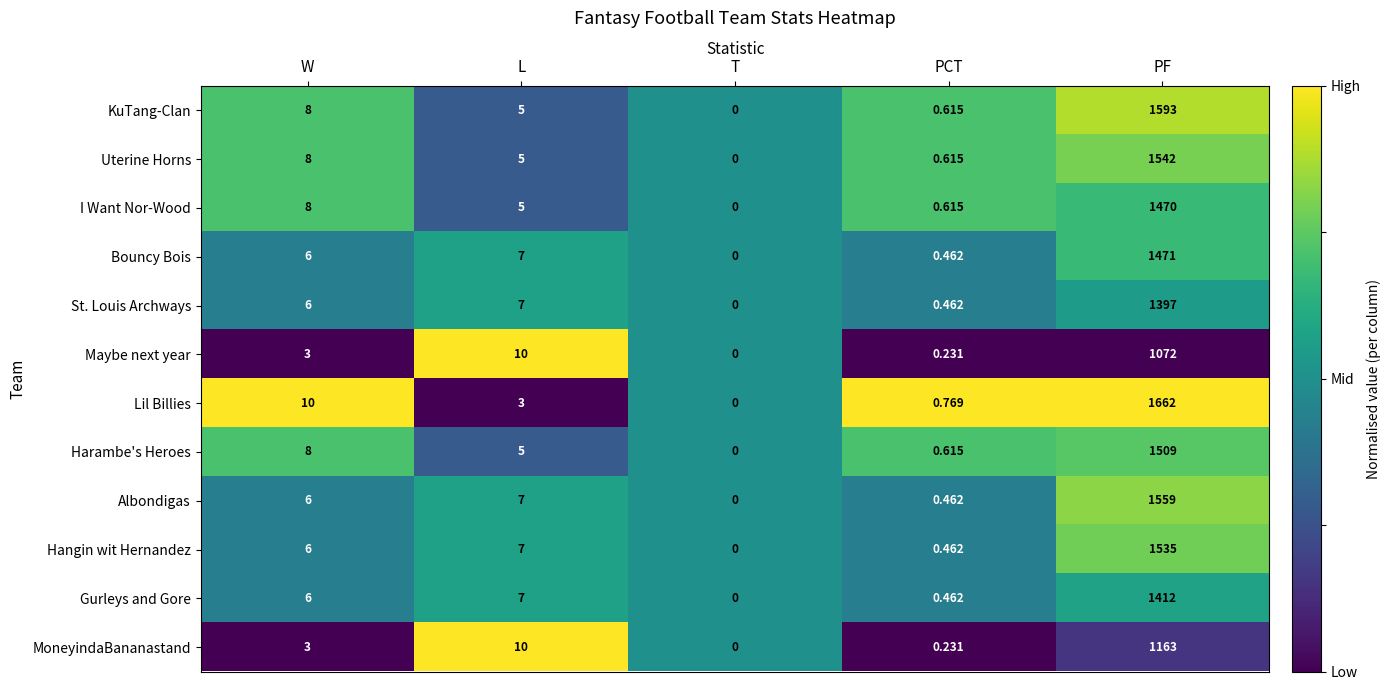

Between W and PCT, which series saw the biggest shift?

Lil Billies